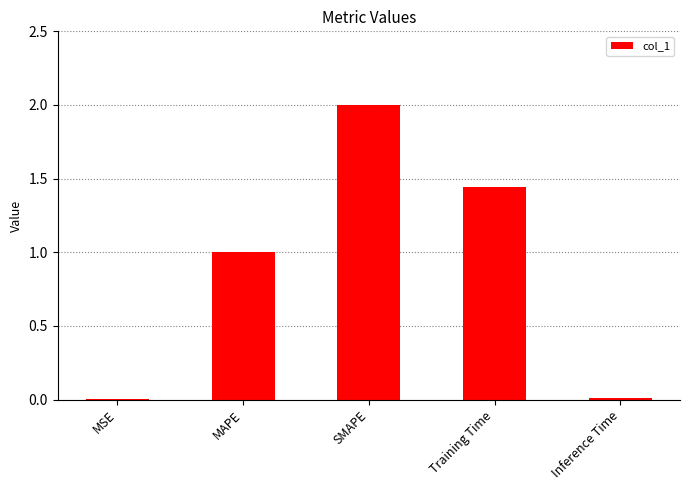

At which label does the data first exceed 1?

MAPE